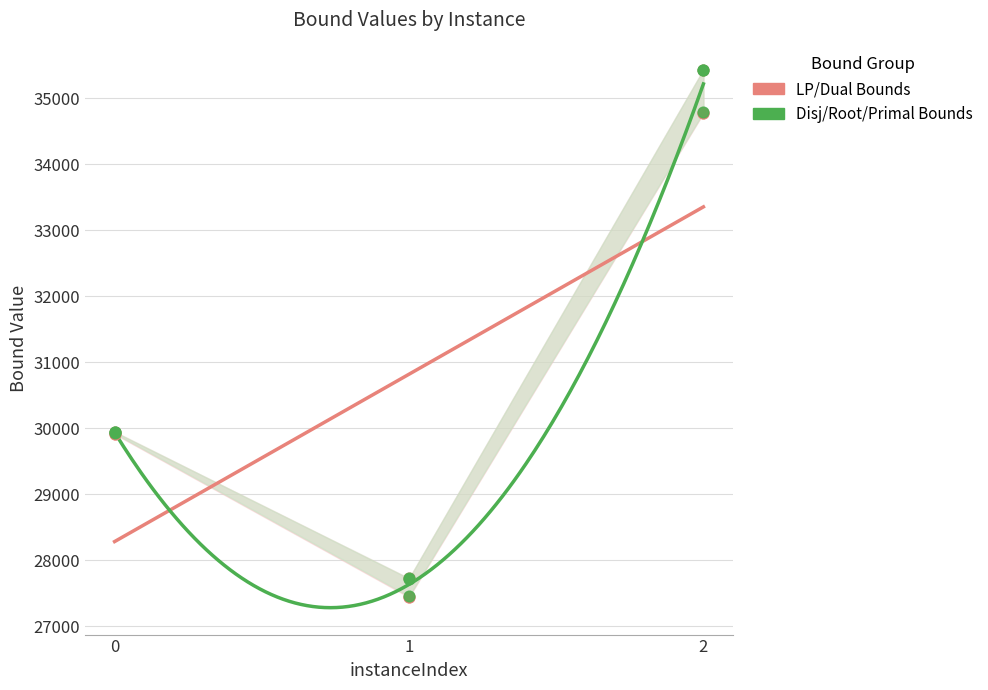

At which category is the sum across all series the highest?

2